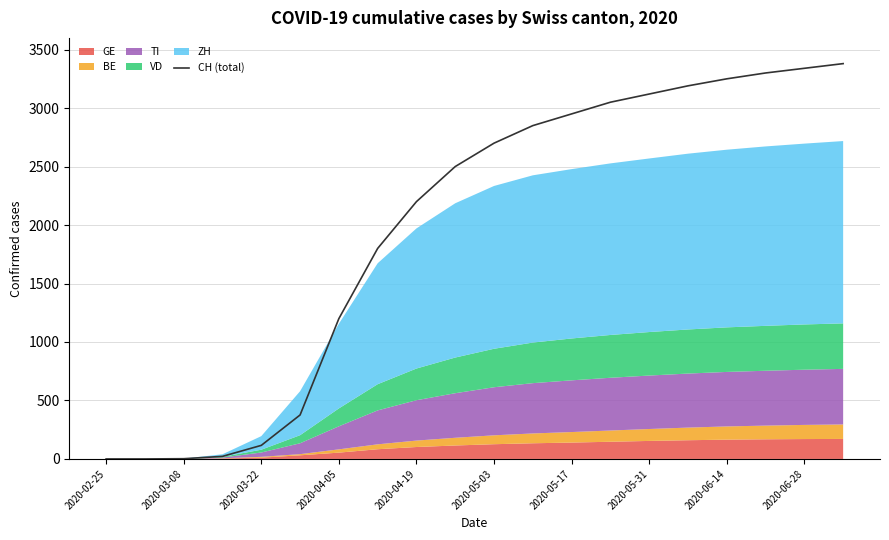

Which category has the lowest value across all series?

2020-02-25